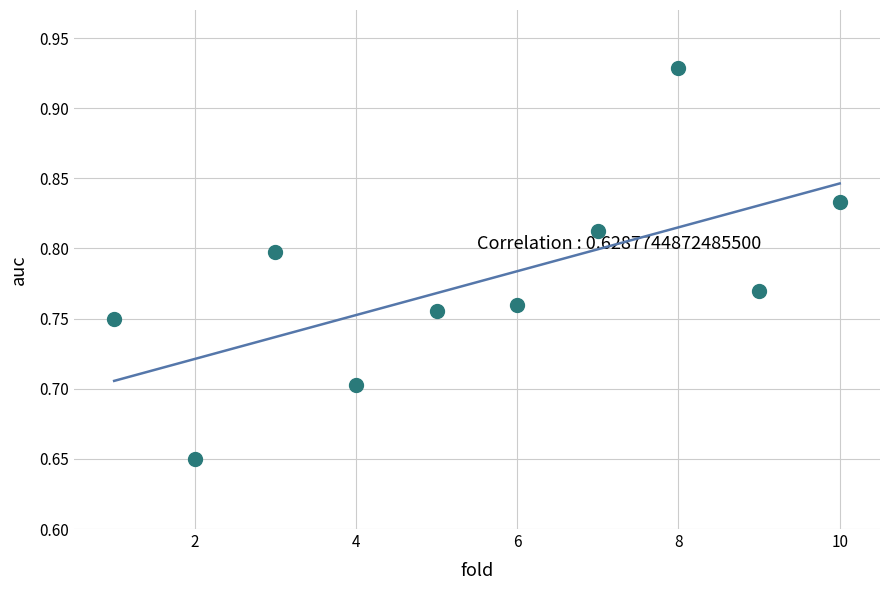

What is the average X value?

5.5